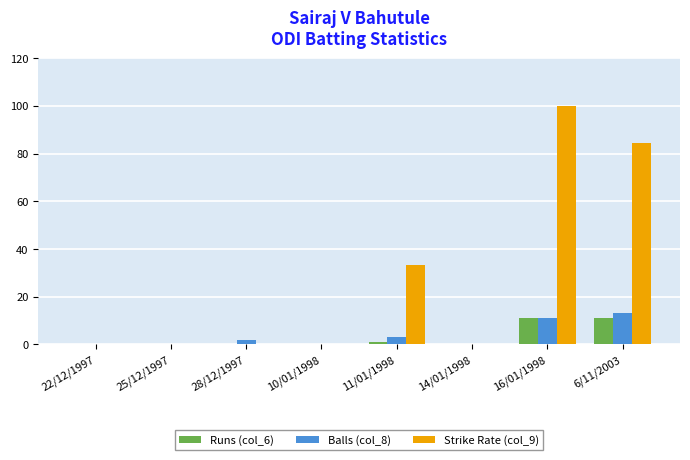

Which category has the highest value across all series?

16/01/1998